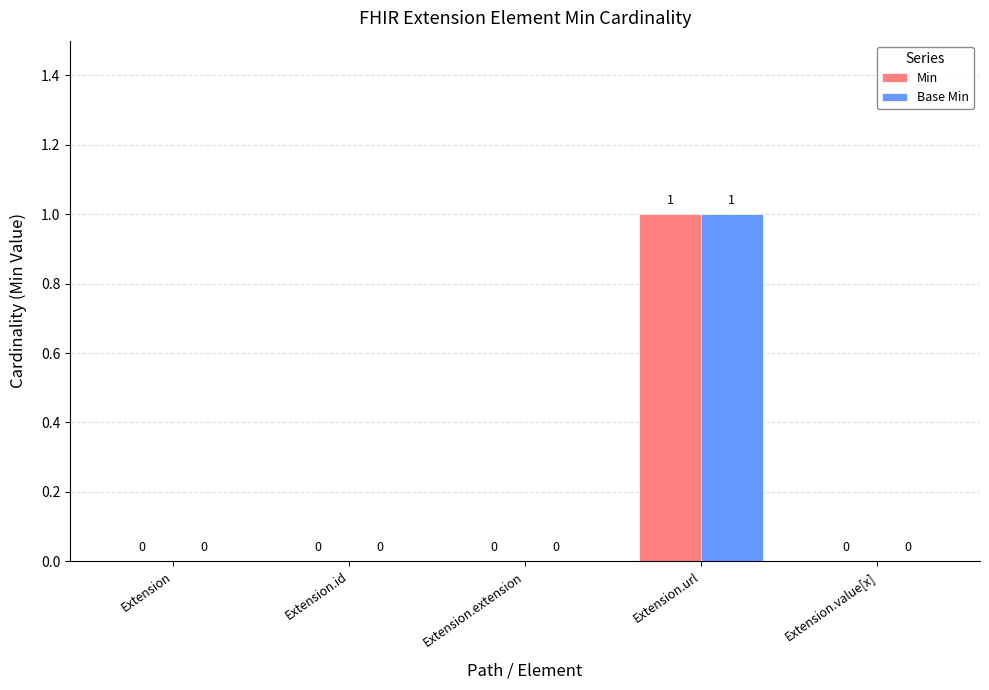

The Min series shows 0 at Extension.extension. True or false?

True